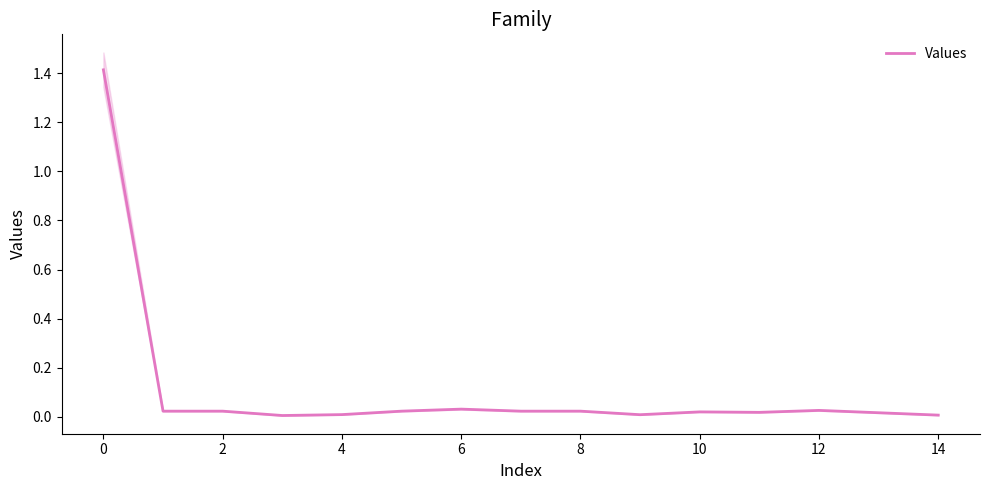

Is it true that Values equals 0.0 at 4?

True